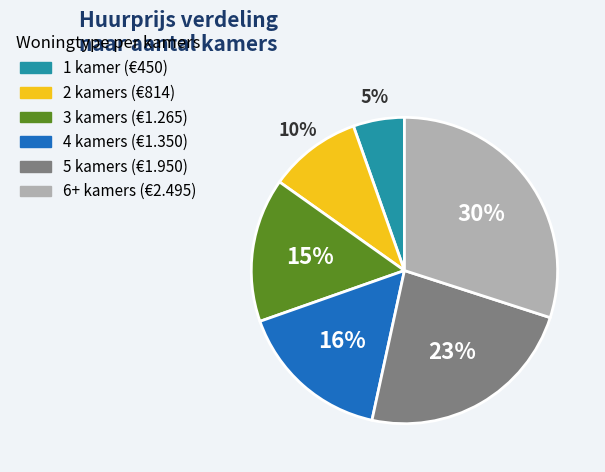

To the nearest percent, what portion does 4 kamers represent?

16%